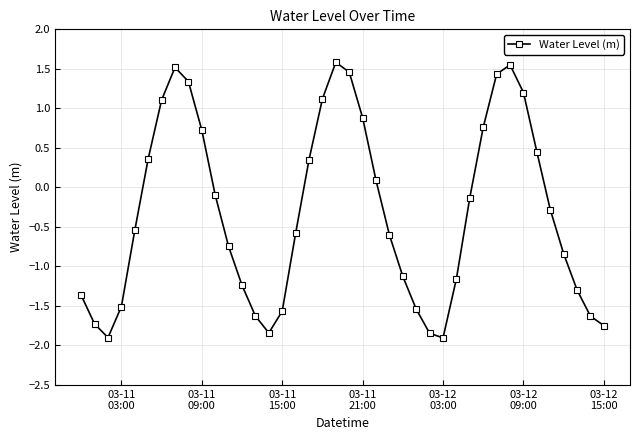

What is the value of the 1st point from the left?

-1.4